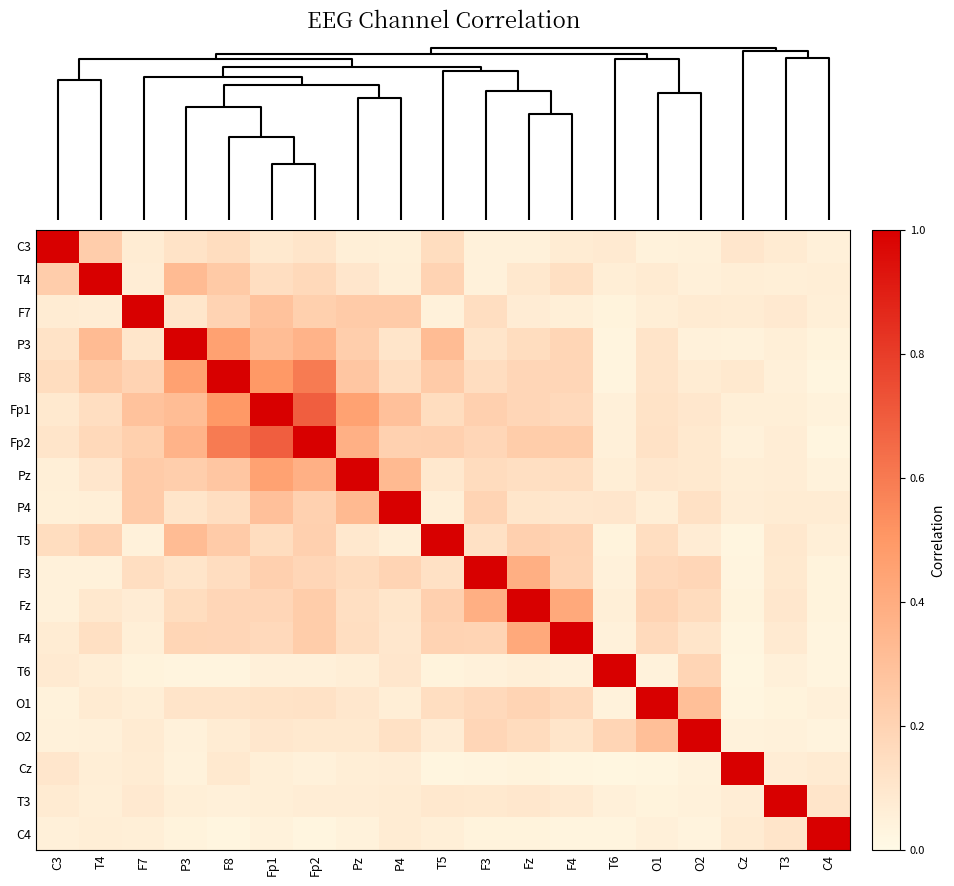

What is the maximum value shown in the chart?

1.0